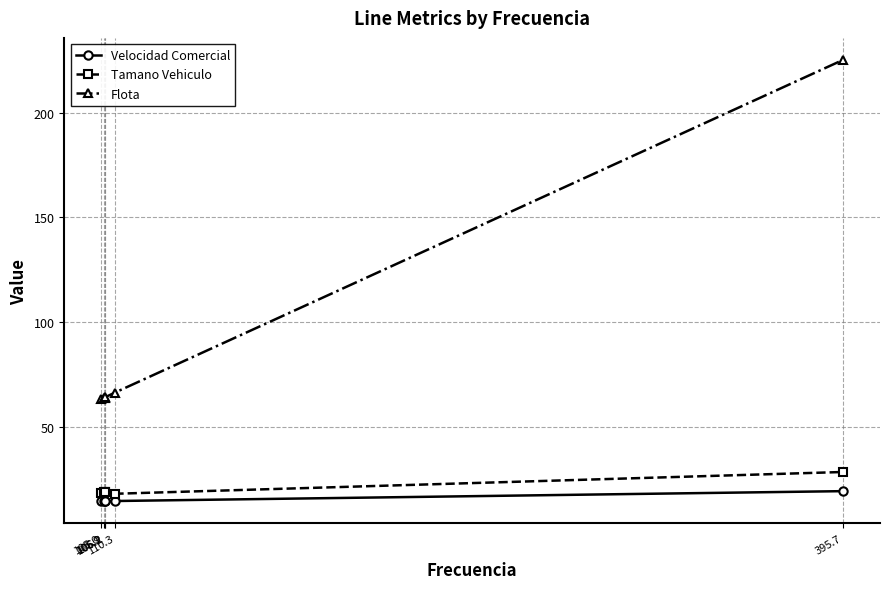

How many lines are shown in the chart?

3